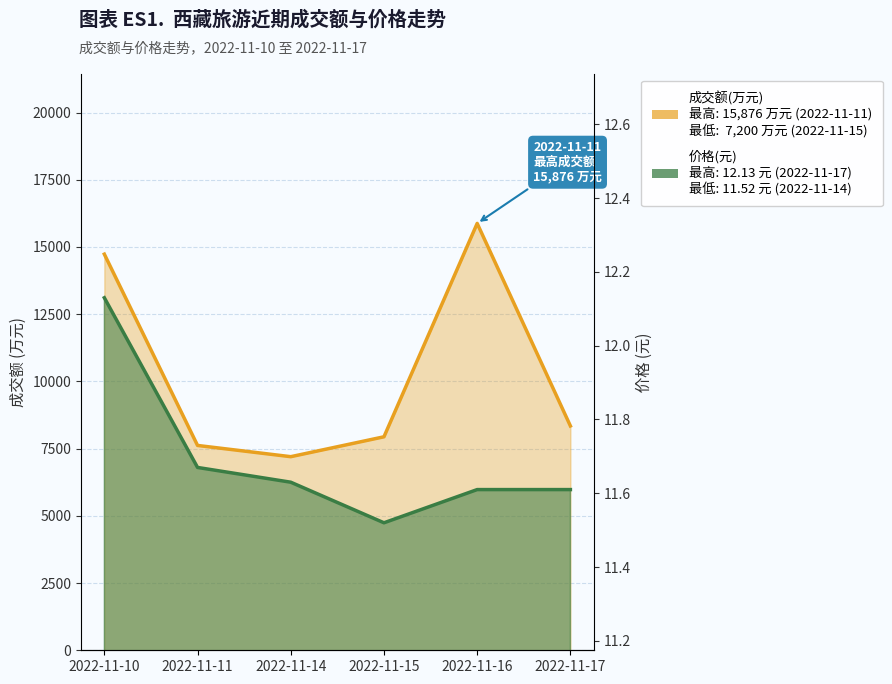

True or false: 成交额(万元) has a value of 21392.2 at 2022-11-10.

False